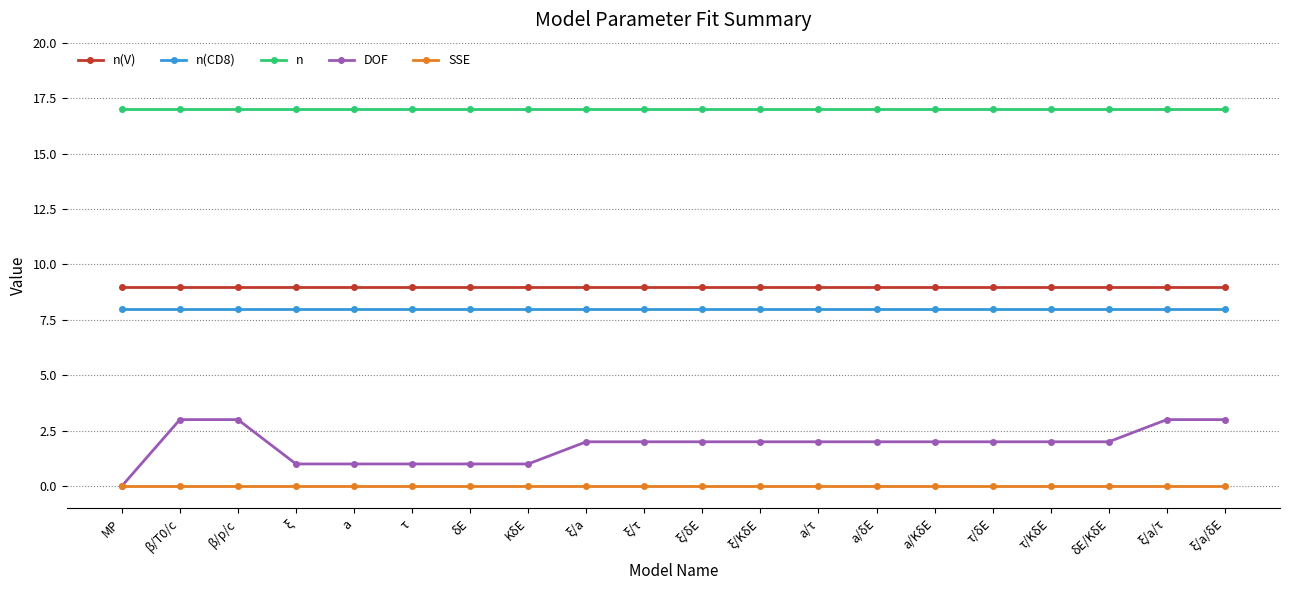

Is the value of n(V) at β/T0/c greater than the value of SSE at β/p/c?

Yes